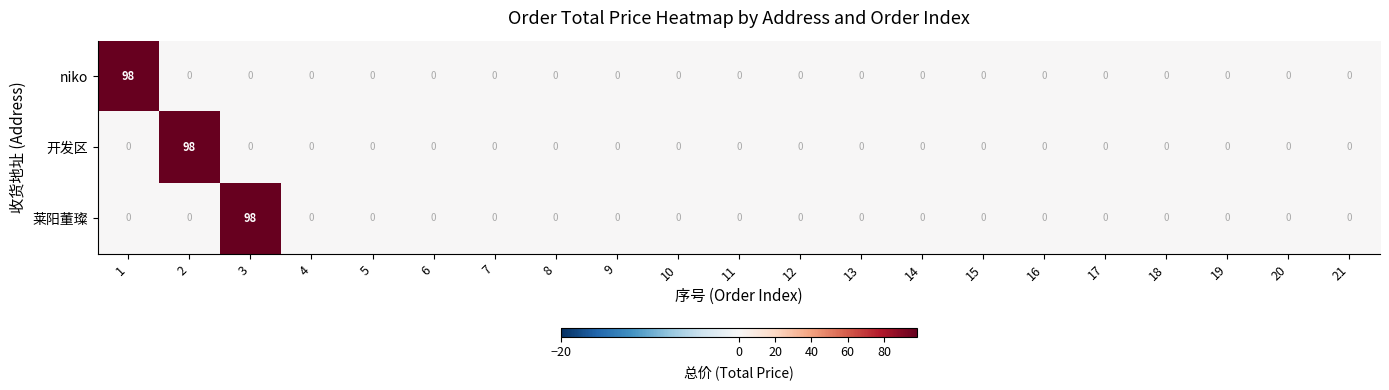

What is the sum of all 莱阳董璨 values?

98